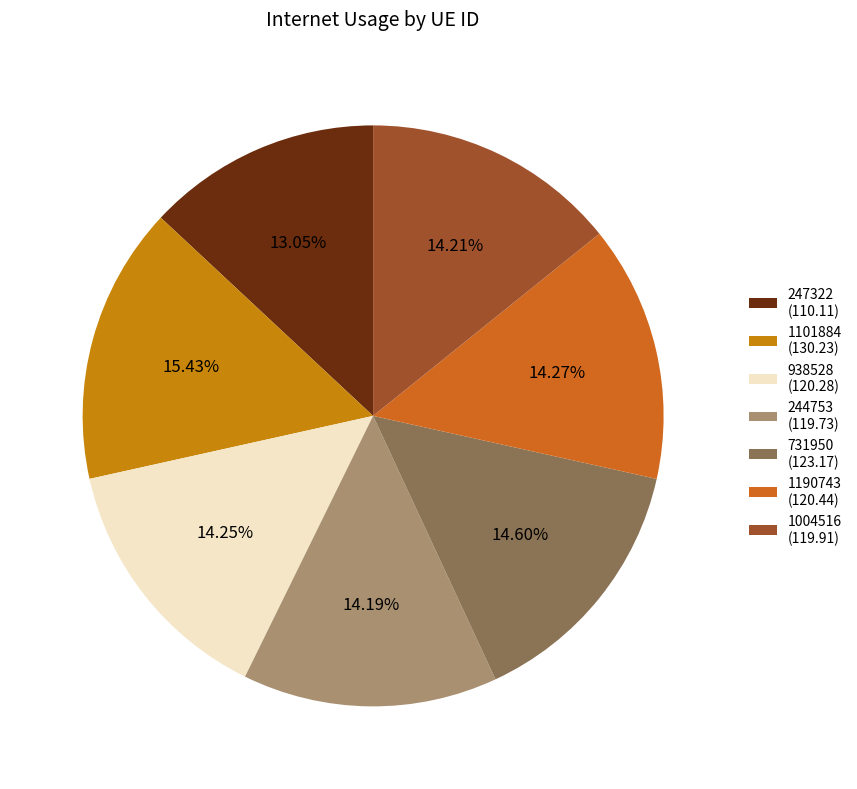

To the nearest percent, what is the combined percentage of 938528 and 247322?

27%